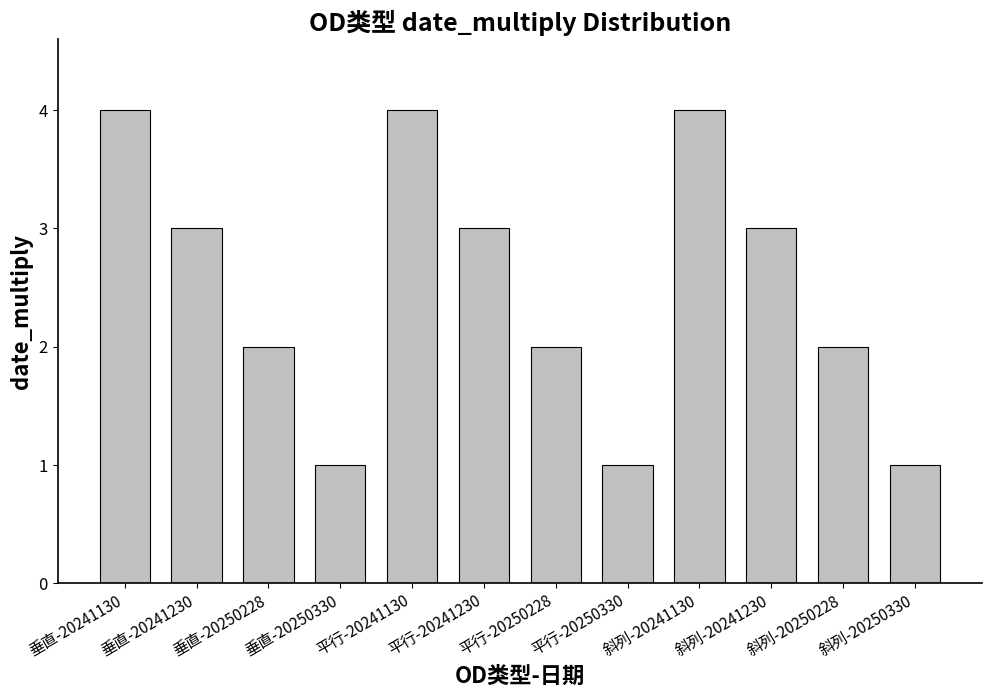

Where does the data first go above 3?

垂直-20241130